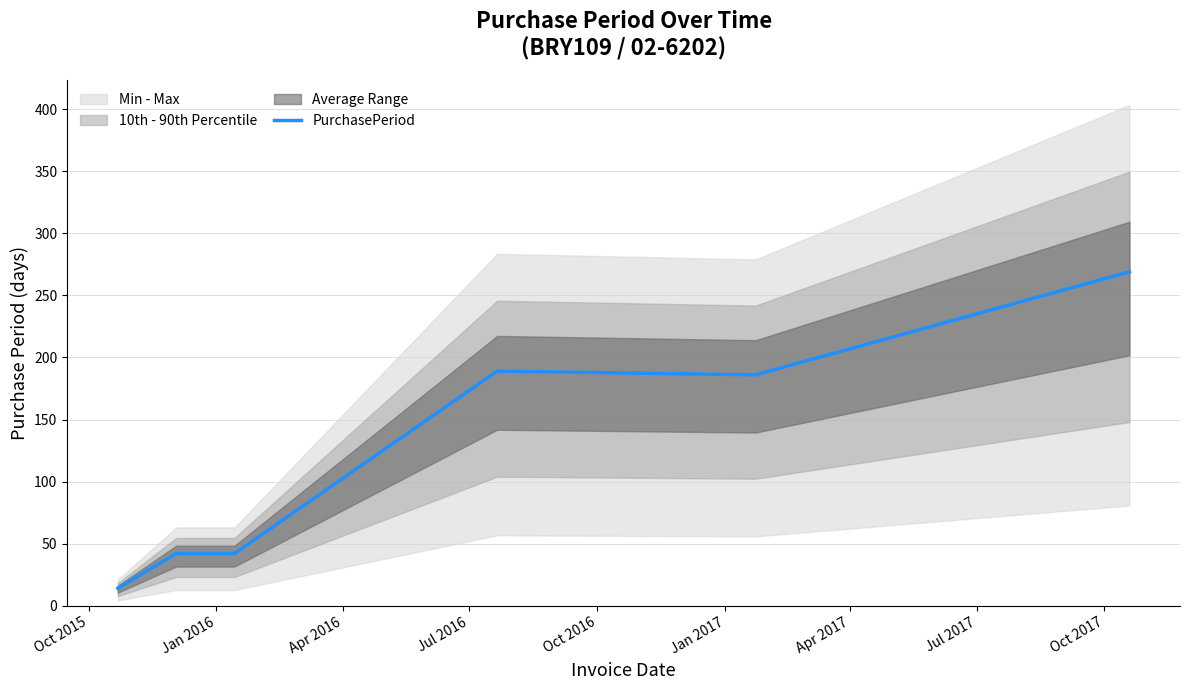

What is the highest value of the PurchasePeriod series?

269